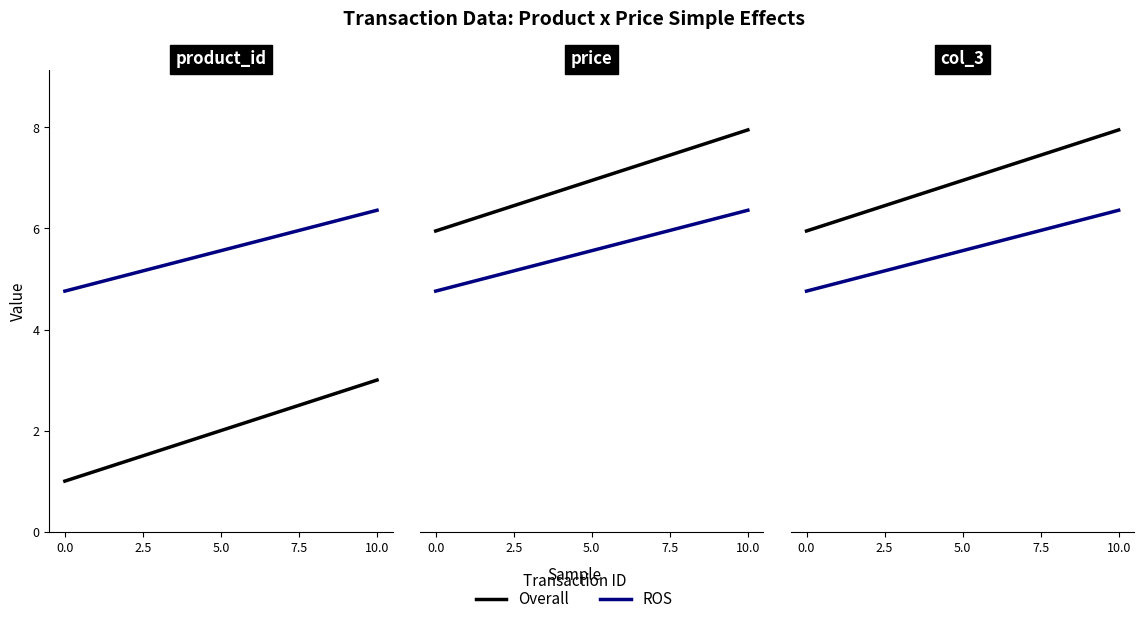

What is the spread (max minus min) of values at 5.0?

1.4